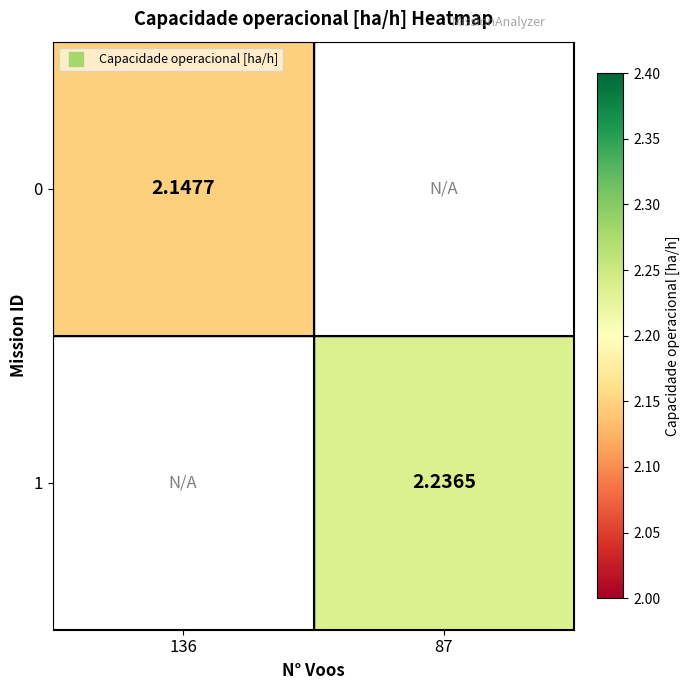

Rank the categories by 0 value from lowest to highest.

136, 87